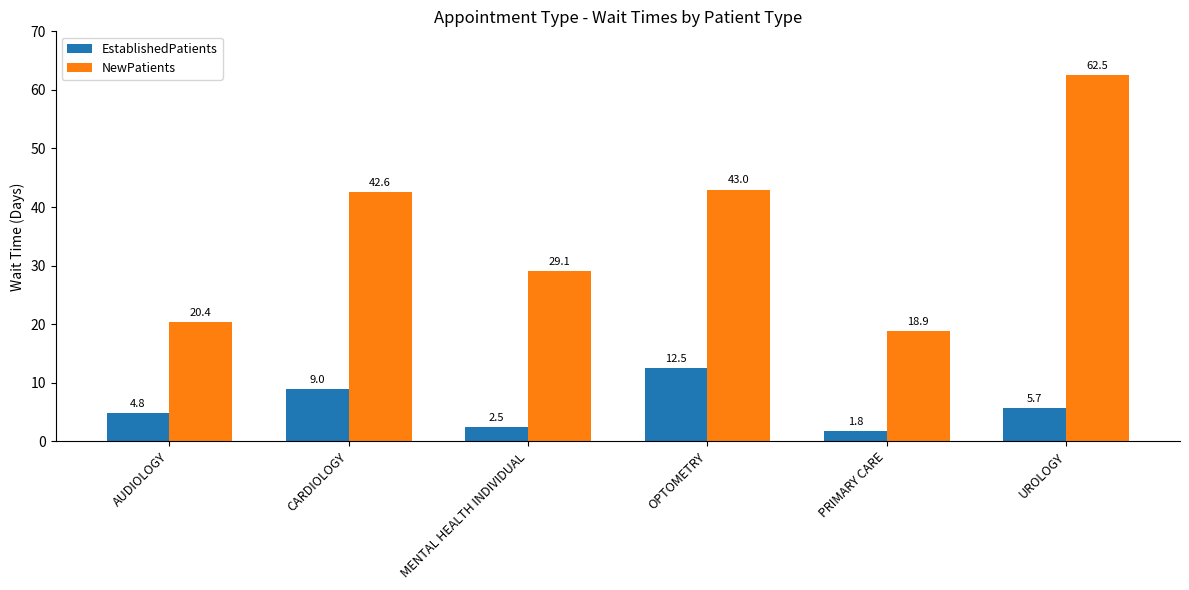

Reading left to right, extract all data points from this chart.

EstablishedPatients: AUDIOLOGY=4.8	CARDIOLOGY=9.0	MENTAL HEALTH INDIVIDUAL=2.5	OPTOMETRY=12.5	PRIMARY CARE=1.8	UROLOGY=5.7
NewPatients: AUDIOLOGY=20.4	CARDIOLOGY=42.6	MENTAL HEALTH INDIVIDUAL=29.1	OPTOMETRY=43.0	PRIMARY CARE=18.9	UROLOGY=62.5